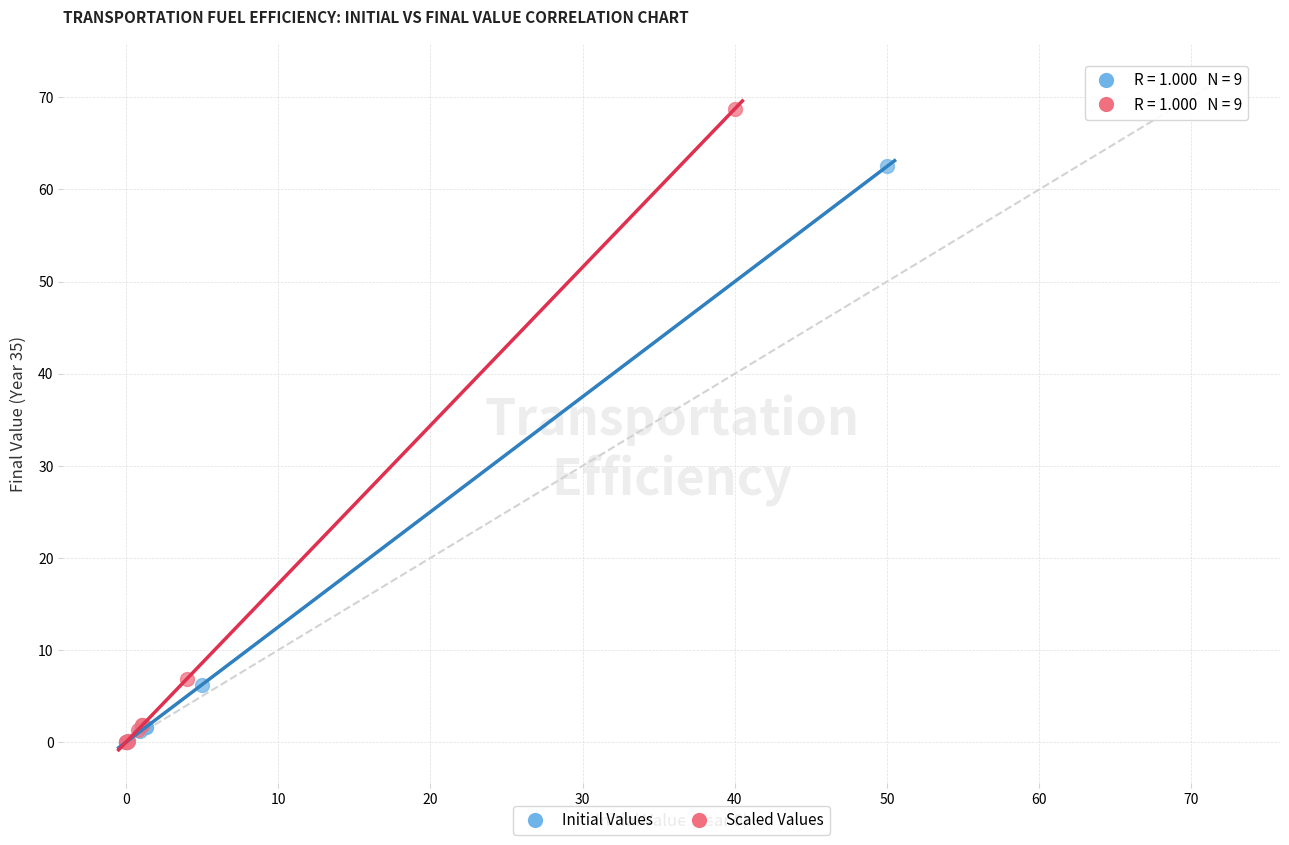

Which series reaches the maximum Y coordinate?

Scaled Values